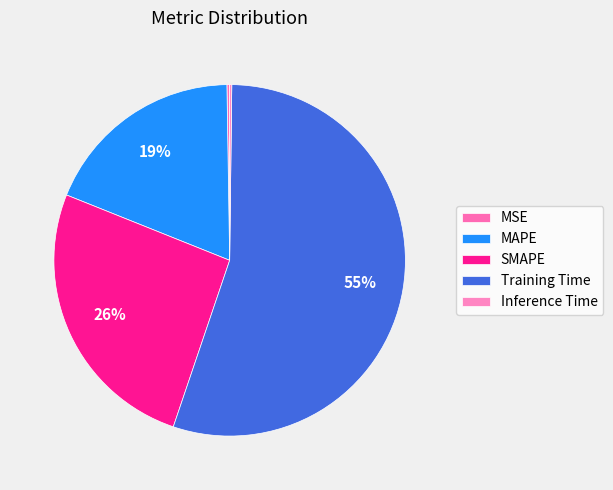

To the nearest percent, what percentage of the pie is MAPE?

19%